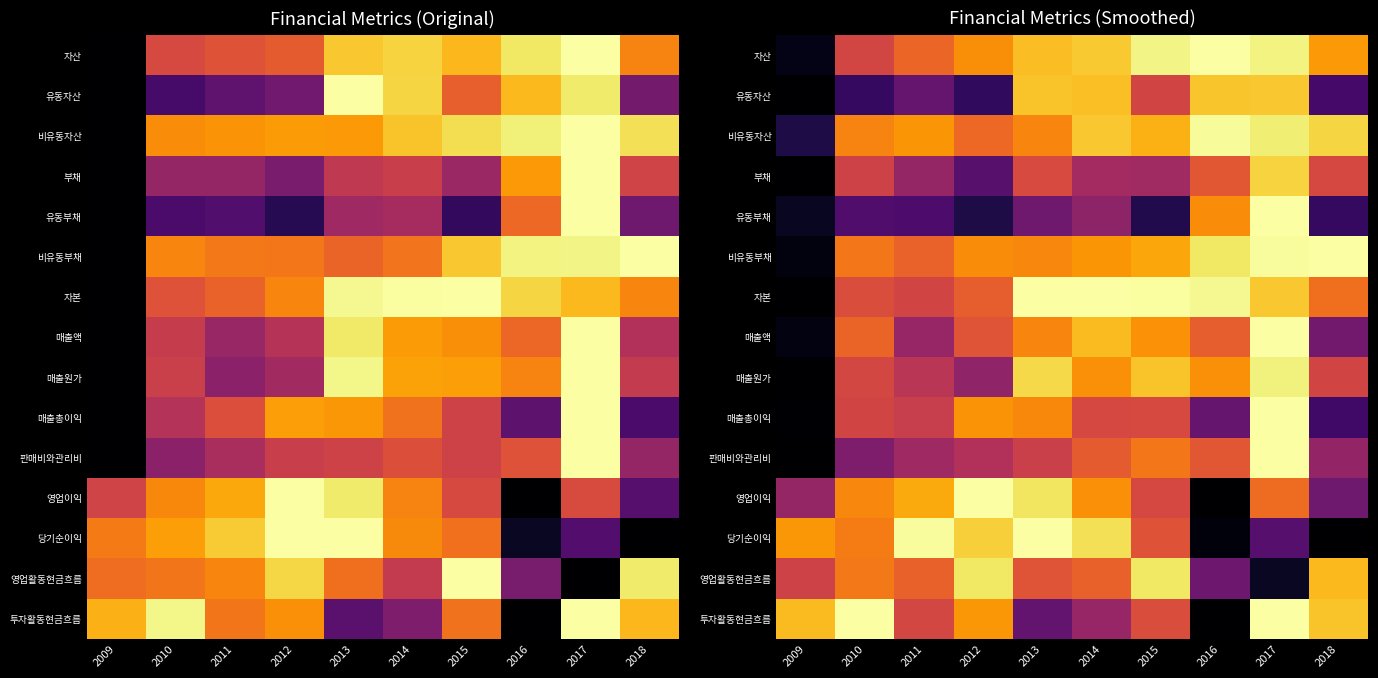

At which category does the chart reach its peak across all series?

2017